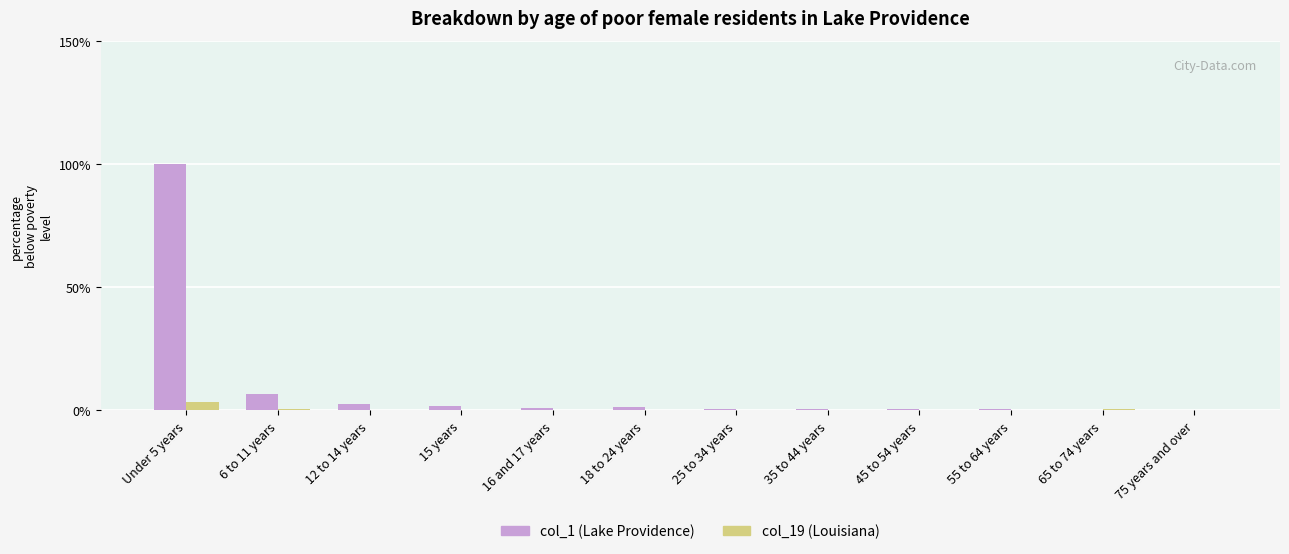

Which category has the highest value across all series?

Under 5 years